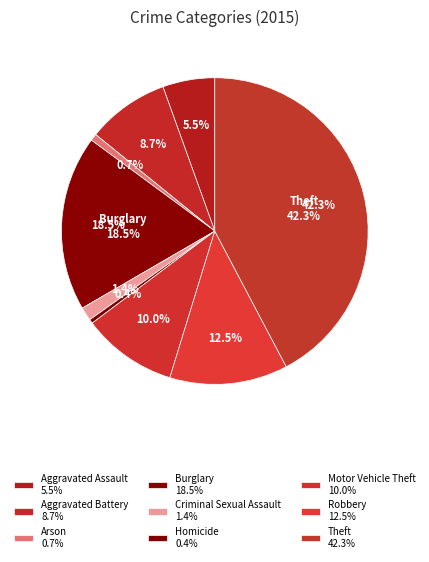

To the nearest percent, what is the difference between the largest and smallest slice percentages?

42%